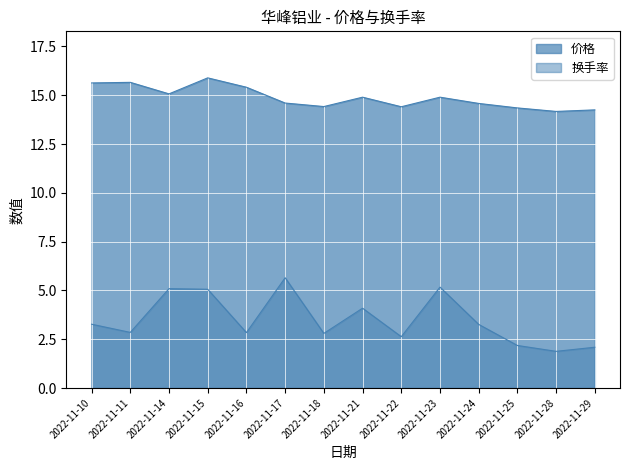

What is the minimum value shown in the chart?

1.9